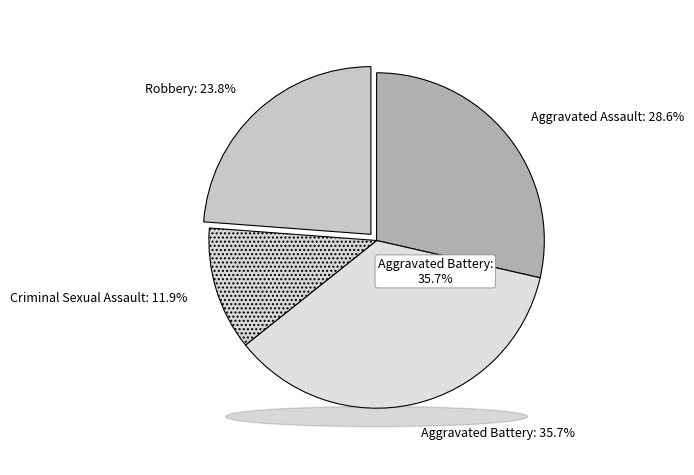

Is there a majority slice in this chart?

No